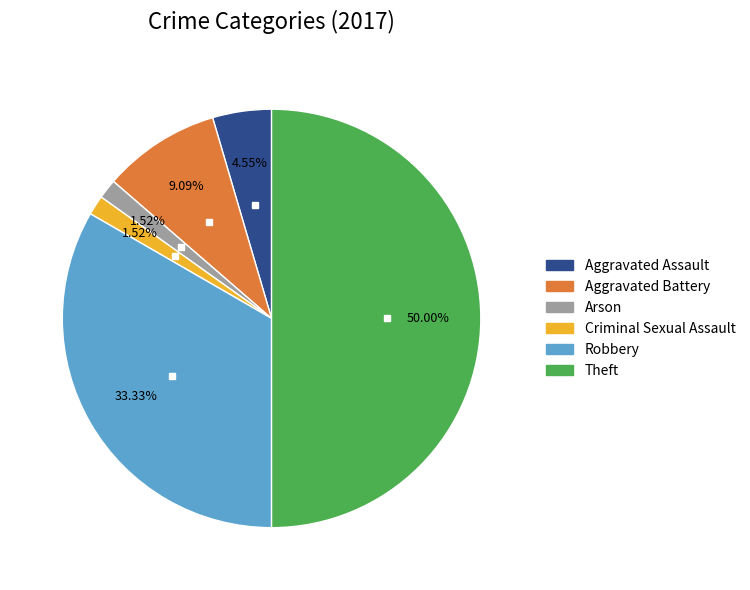

Combined, do Criminal Sexual Assault and Robbery account for over 50%?

No